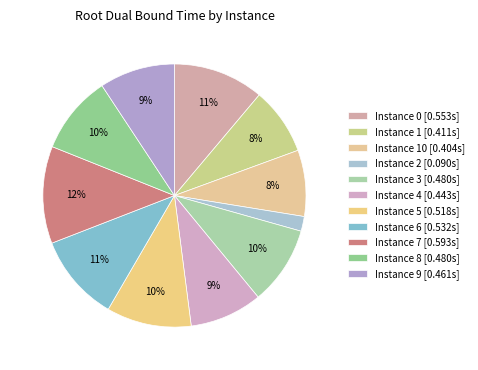

Count the number of slices in the pie.

11